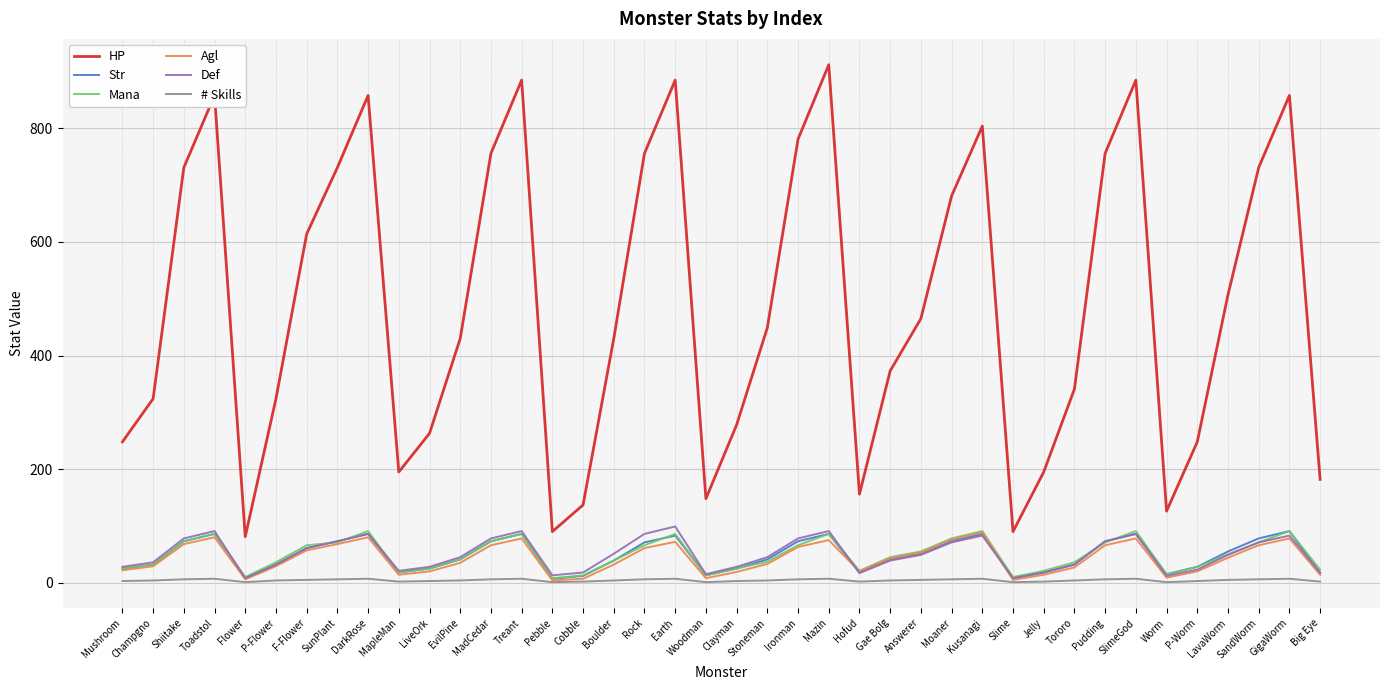

True or false: Mana and HP intersect in this chart.

False